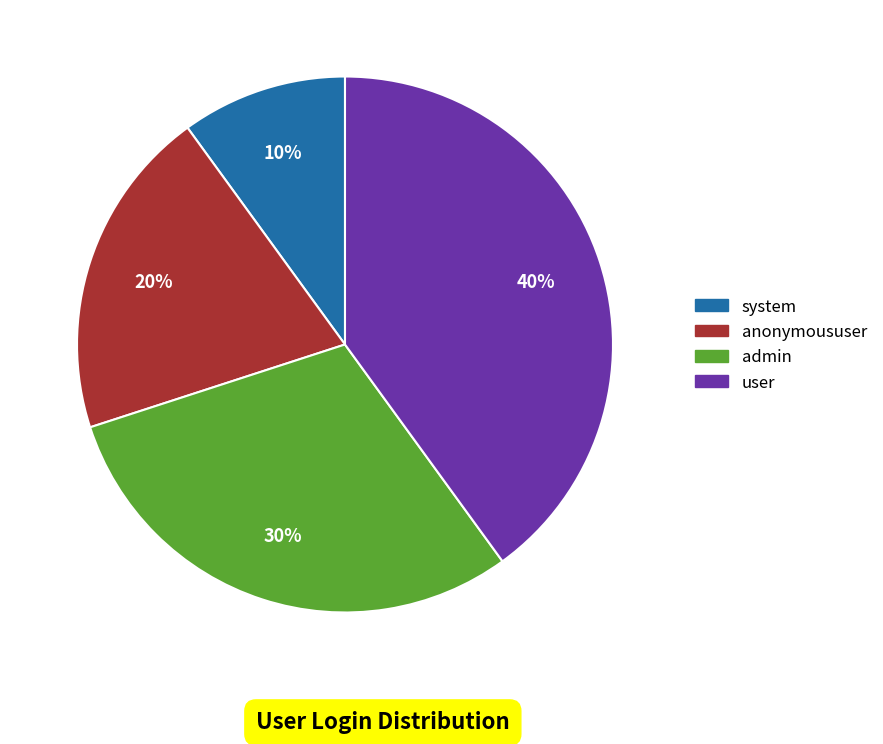

Combined, do anonymoususer and system account for over 50%?

No